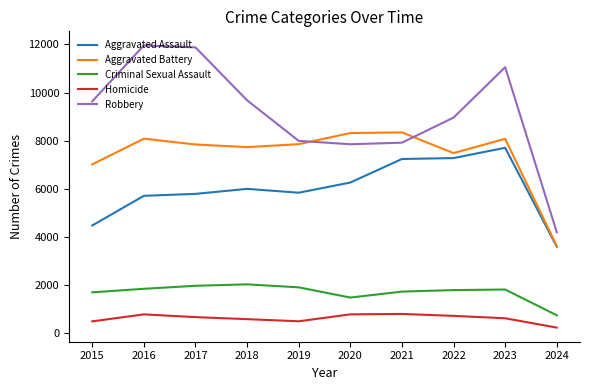

What is the lowest value of the Homicide series?

236